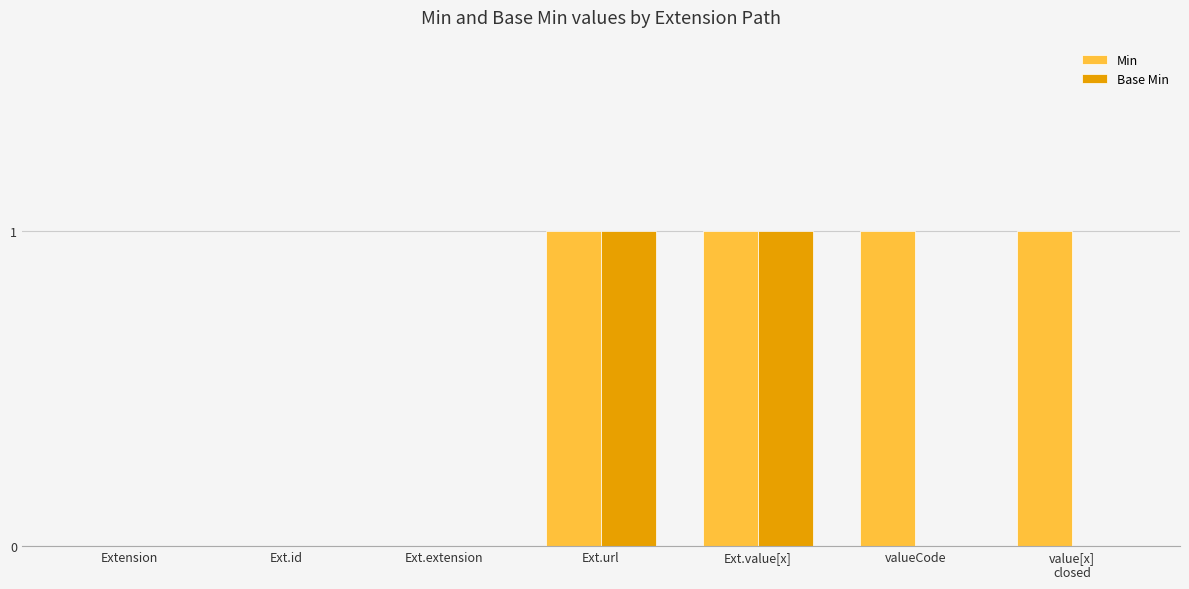

Which series has the largest total across all categories?

Min